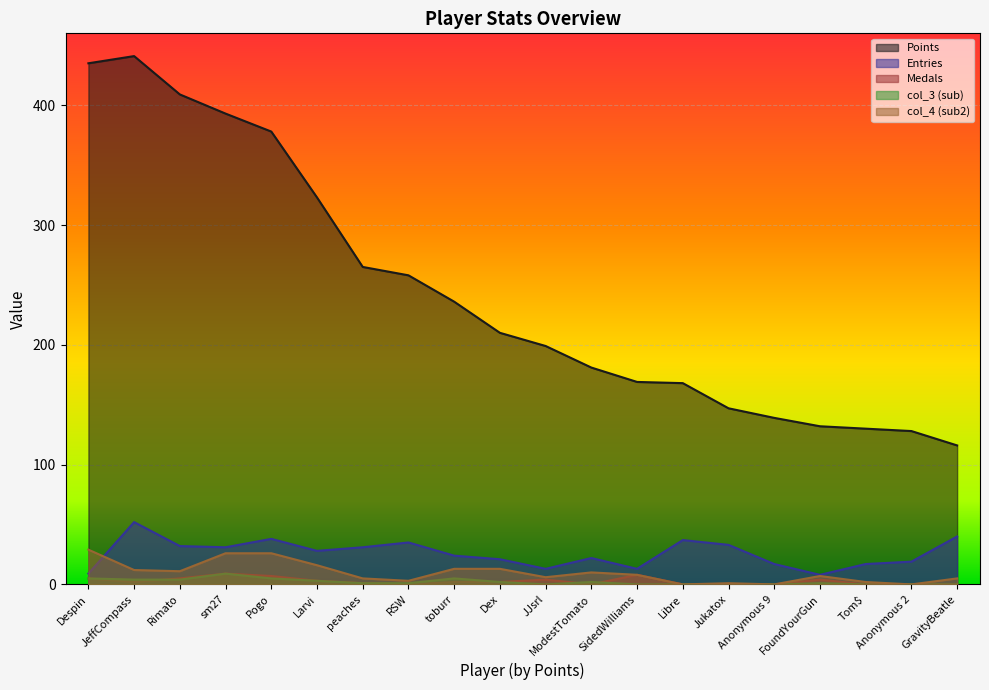

Reading left to right, transcribe all the data shown in this chart.

Points: 435	441	409	393	378	323	265	258	236	210	199	181	169	168	147	139	132	130	128	116
Medals: 5	2	5	9	7	3	1	0	2	2	4	0	8	0	0	0	4	0	0	0
Entries: 9	52	32	31	38	28	31	35	24	21	13	22	13	37	33	17	8	17	19	40
col_3: 5	4	4	9	5	3	1	1	5	2	0	2	0	0	0	0	1	0	0	0
col_4: 29	12	11	26	26	16	5	3	13	13	6	10	8	0	1	0	7	2	0	5